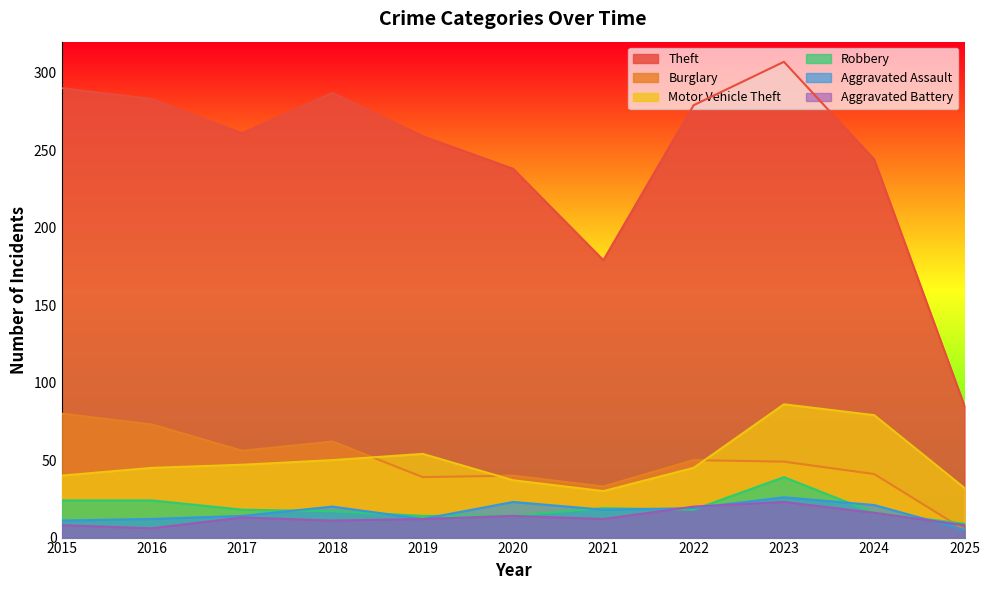

The value of Aggravated Battery at 2018 is 11. True or false?

True